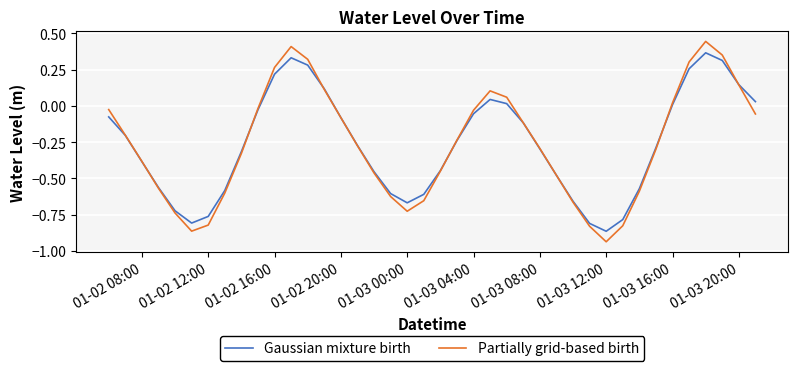

List the series in order of their peak value, highest first.

Partially grid-based birth, Gaussian mixture birth